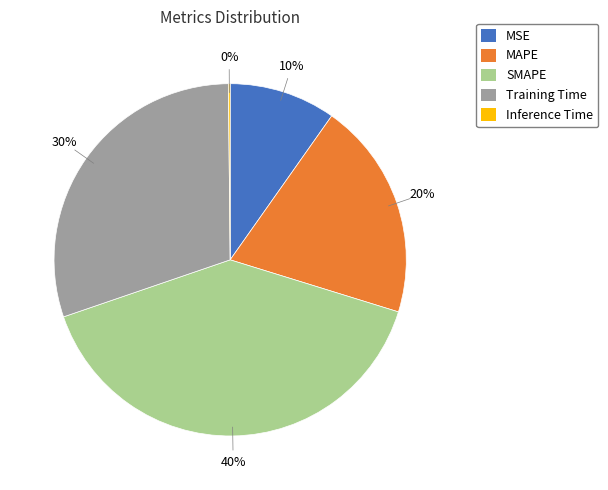

What percentage is the Training Time slice, to the nearest percent?

30%